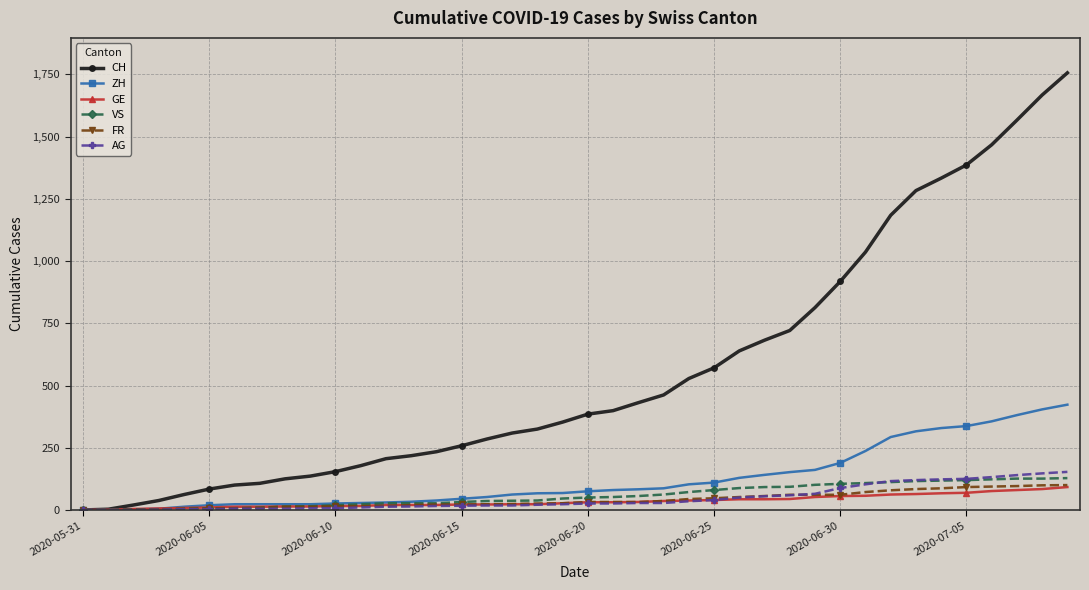

Which series has the largest total across all categories?

CH